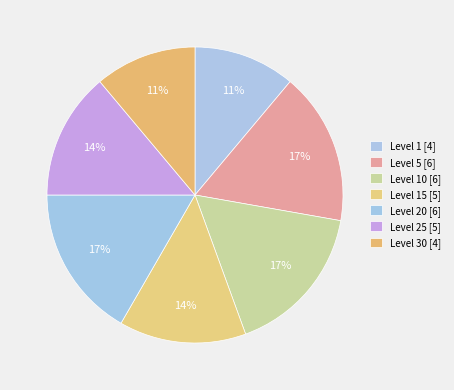

Count the number of slices in the pie.

7